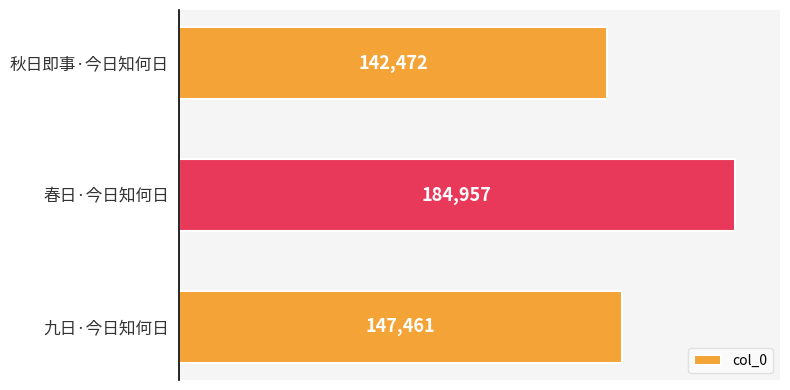

Are the bars horizontal?

Yes